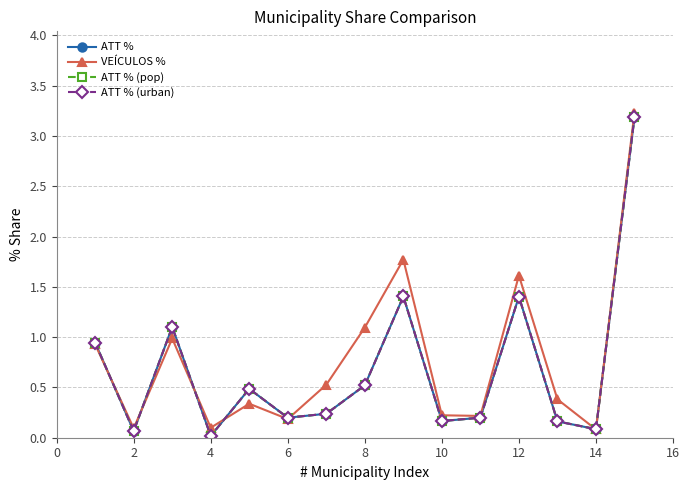

At how many categories does at least one series exceed 1?

5